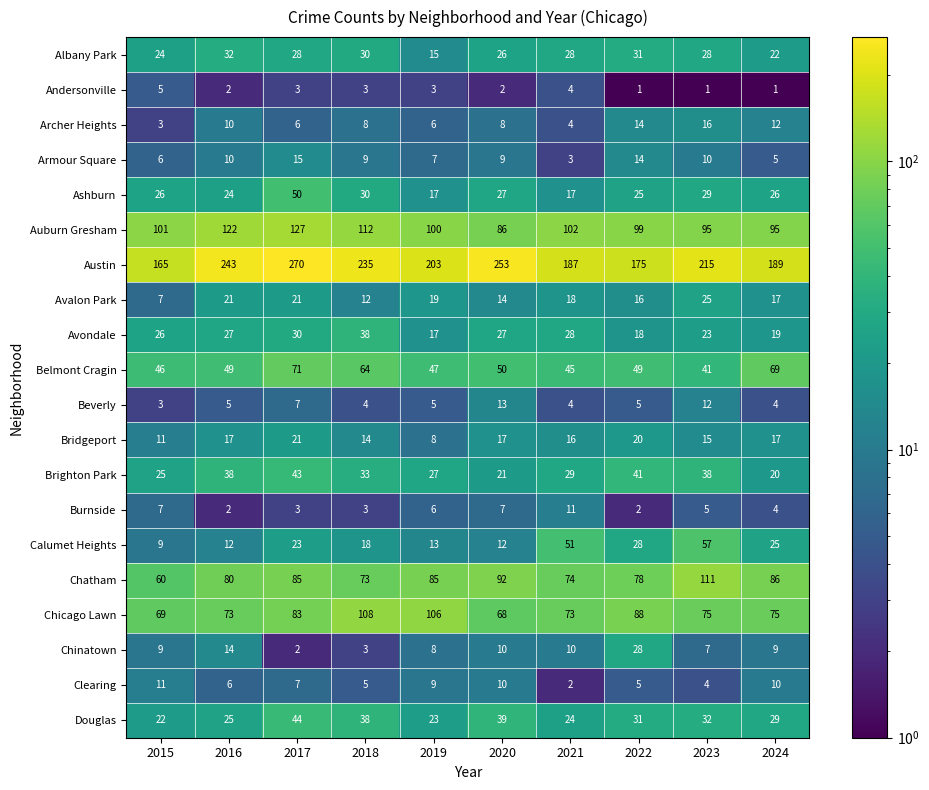

What is the smallest value displayed?

1